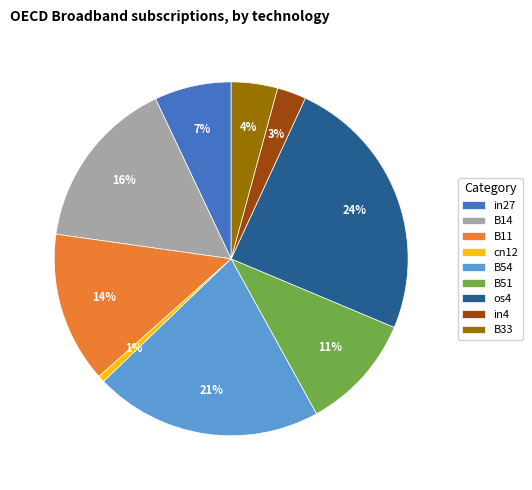

How many segments does this pie chart have?

9